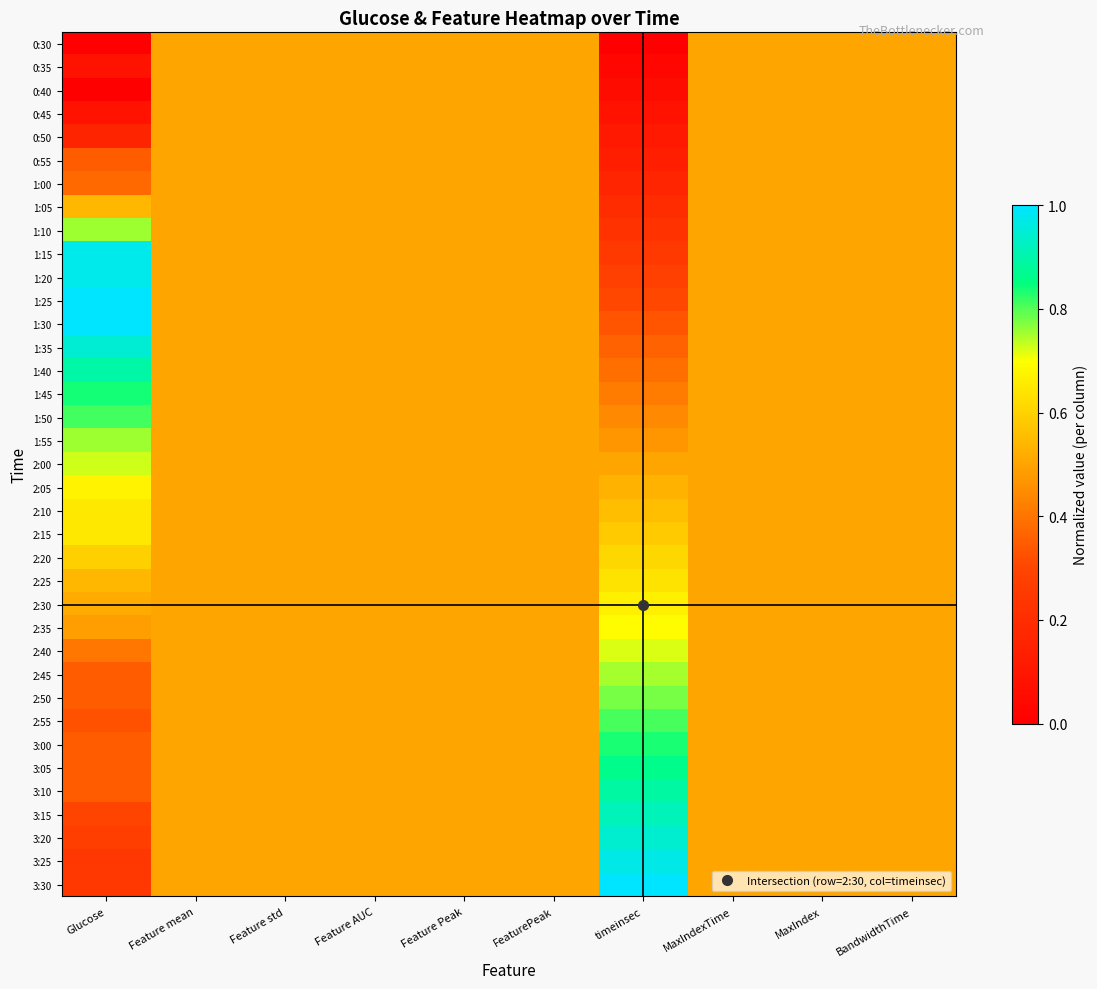

Which series has the largest range (max minus min)?

3:30